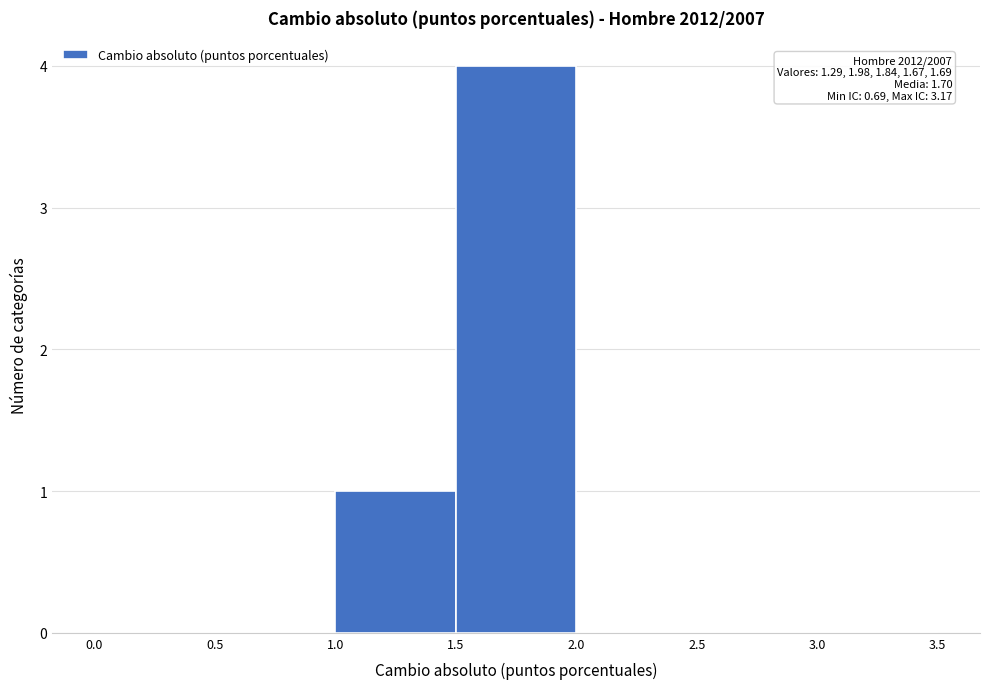

Which range on the x-axis has the tallest bar?

1.5 to 2.0